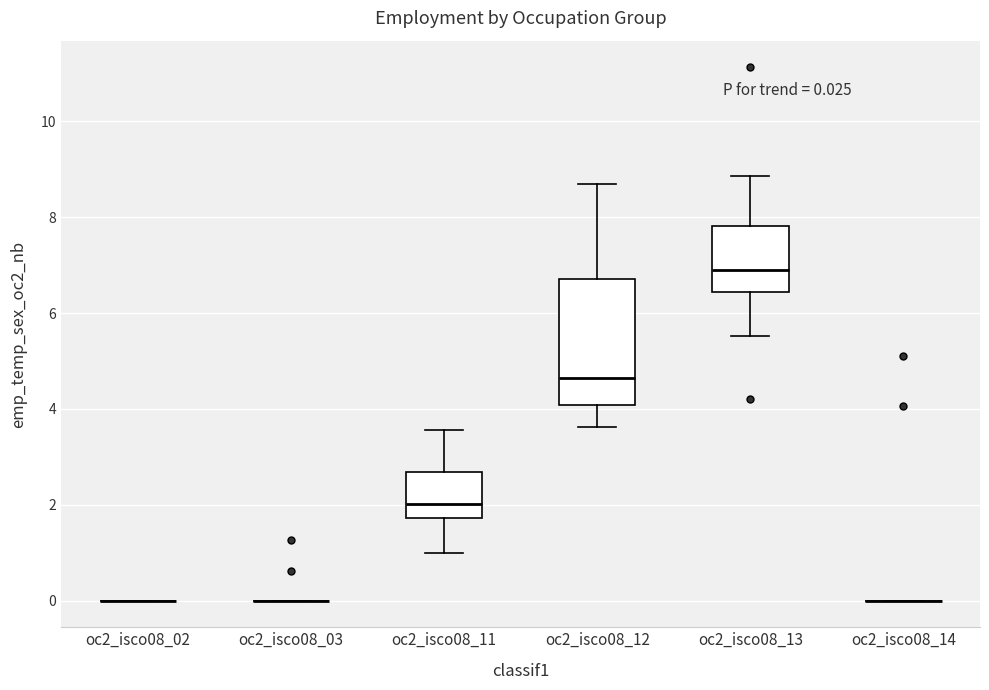

Comparing the boxes themselves (not the whiskers), which one is the tallest?

oc2_isco08_12